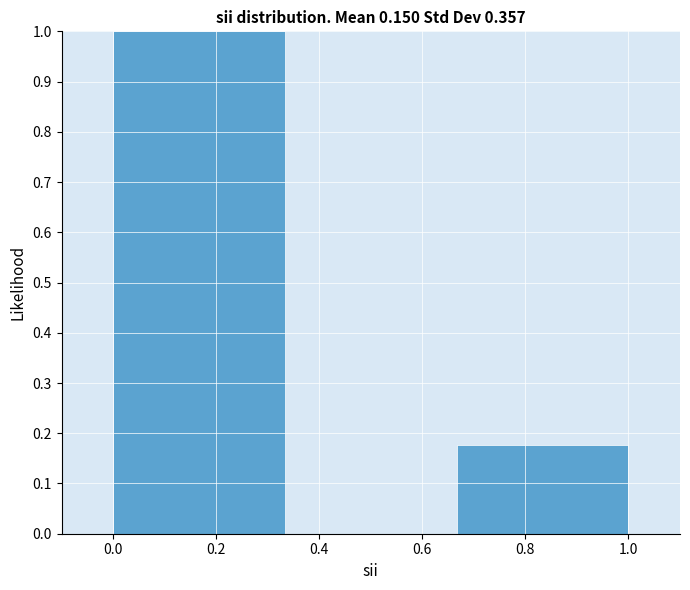

Which range on the x-axis has the tallest bar?

0.00 to 0.34